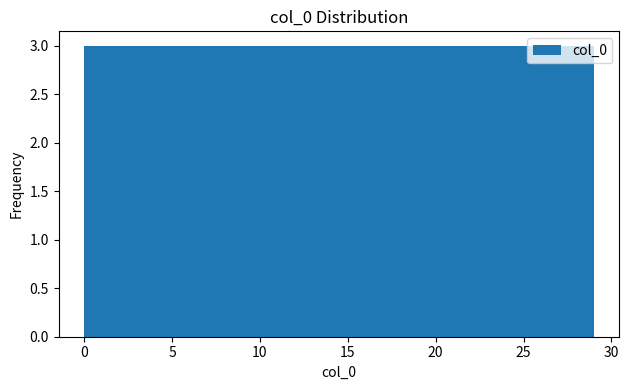

Reading left to right, list every bar in this chart as the range it spans on the x-axis followed by its height. Neither the bar edges nor the heights are printed on the chart, so give them approximately, as read against the axes.

0.0 to 2.9: 3
2.9 to 5.8: 3
5.8 to 8.7: 3
8.7 to 11.6: 3
11.6 to 14.5: 3
14.5 to 17.4: 3
17.4 to 20.3: 3
20.3 to 23.2: 3
23.2 to 26.1: 3
26.1 to 29.0: 3